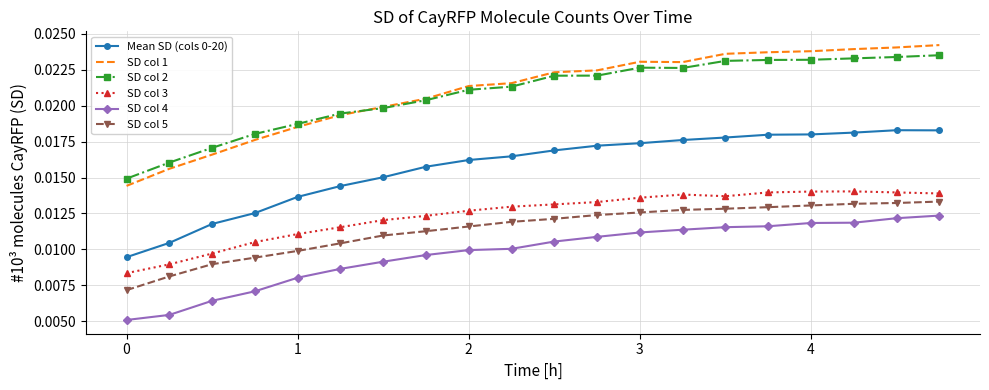

Which series has the largest range (max minus min)?

SD col 1